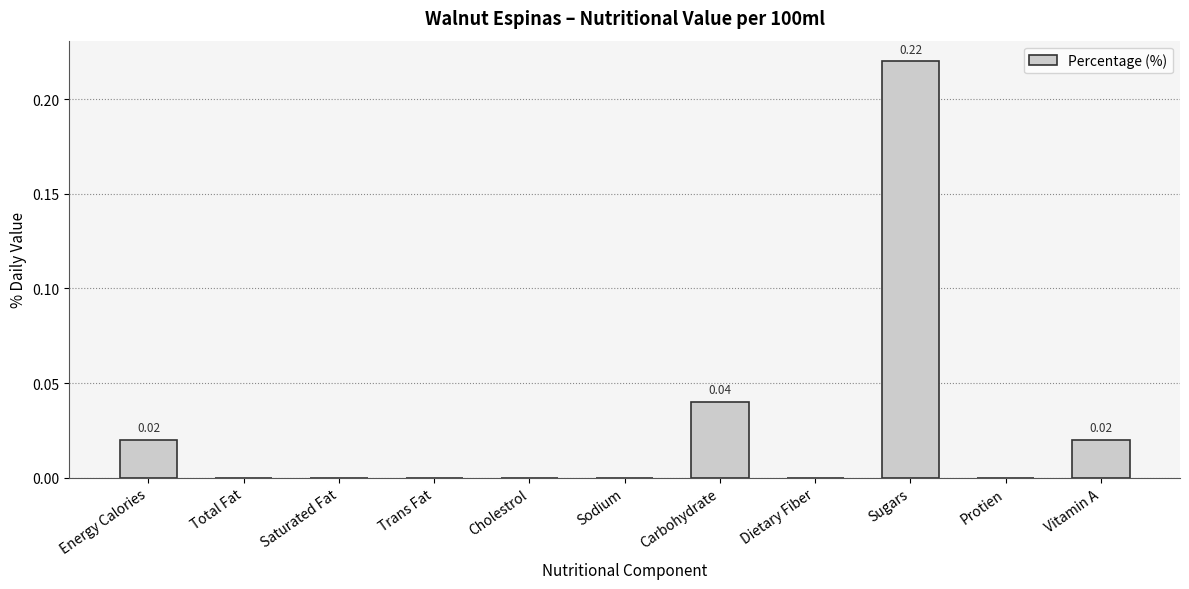

What is the change in value from Dietary Fiber to Sugars?

+0.2